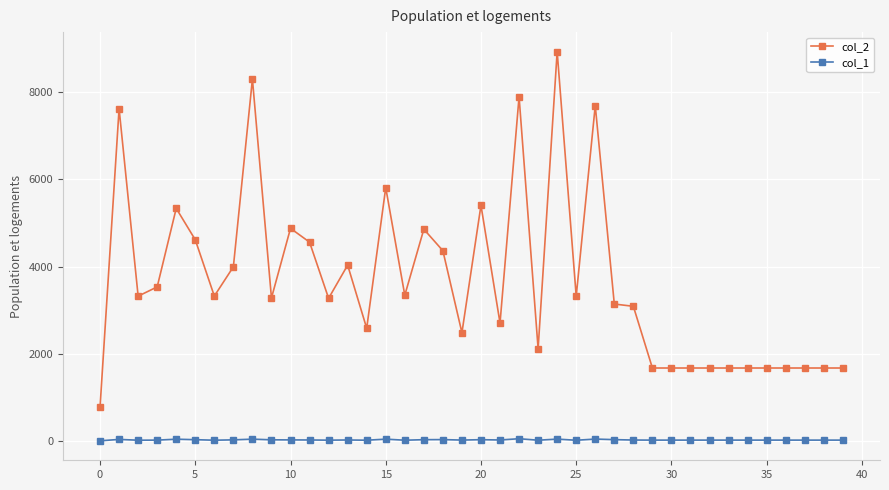

List the series in order of their overall mean, lowest first.

col_1, col_2